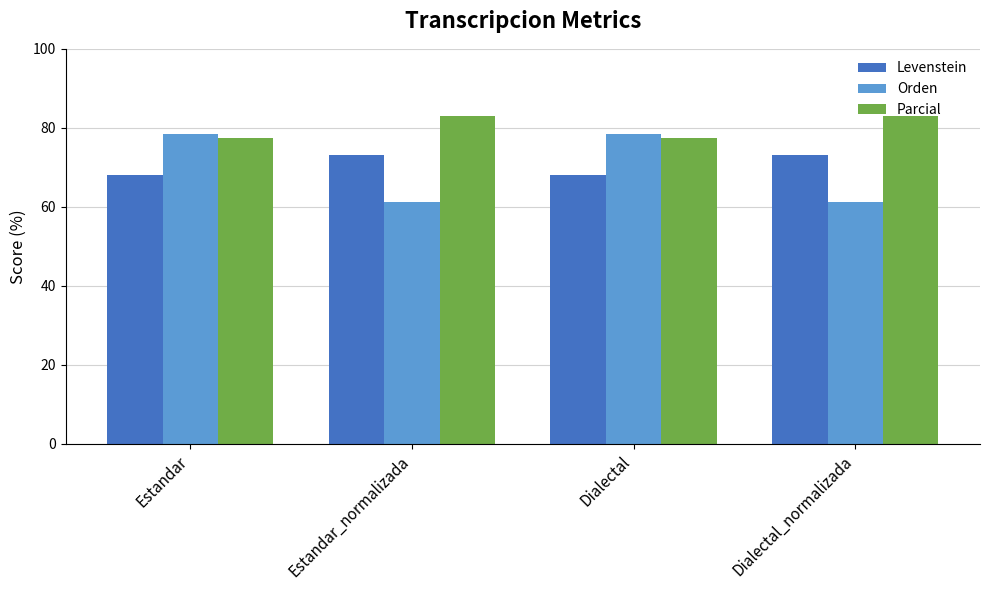

What is the label of the 1st bar from the right?

Dialectal_normalizada